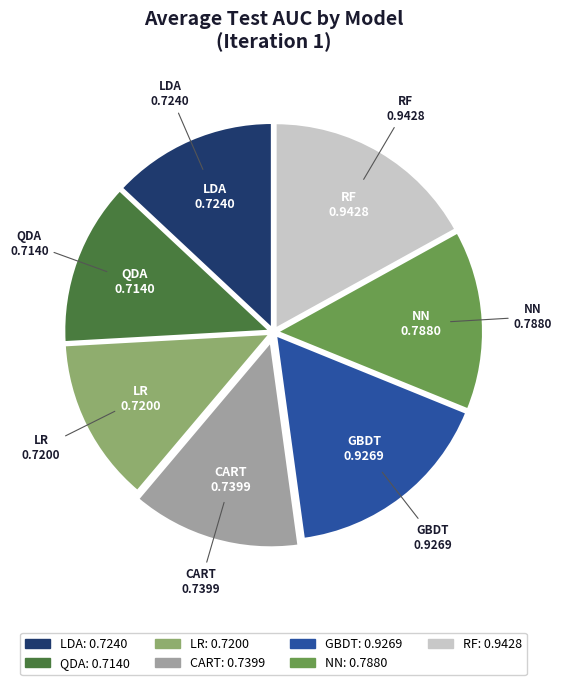

Is there any slice that represents more than half of the pie?

No